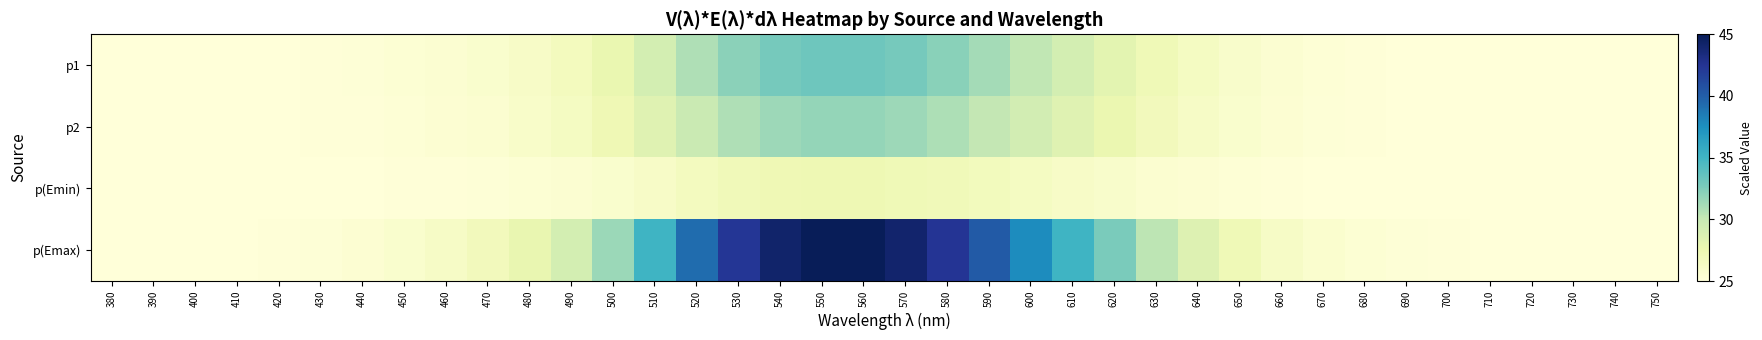

At how many categories does at least one series exceed 30?

14